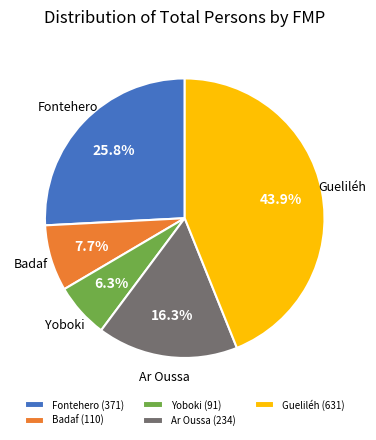

Do Badaf (110) and Ar Oussa (234) together represent more than half of the pie?

No